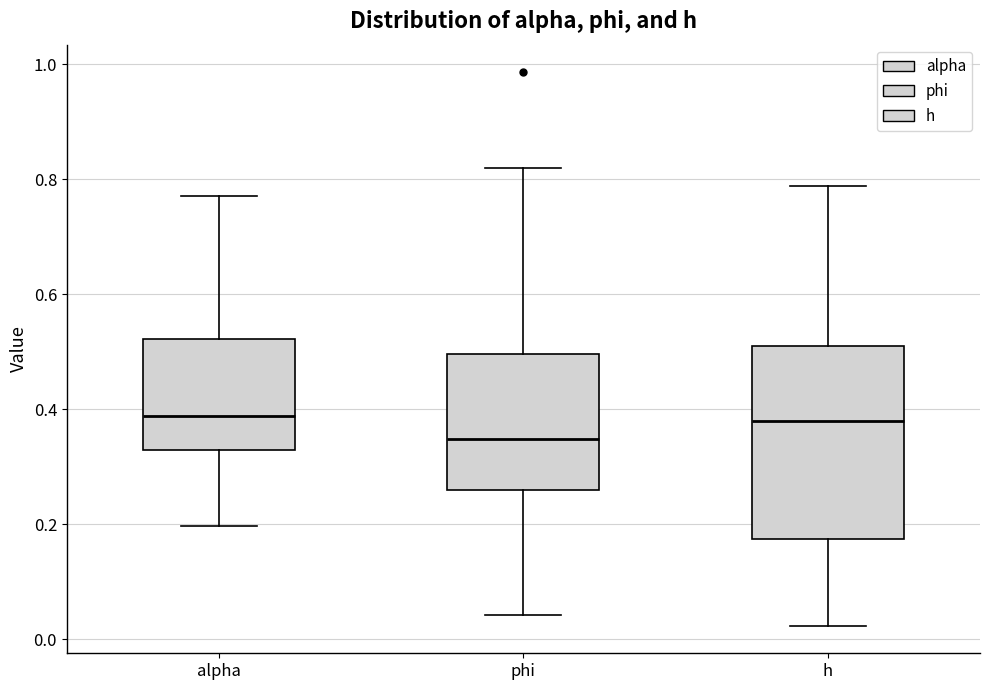

Which box is the tallest, from its lower edge to its upper edge?

h